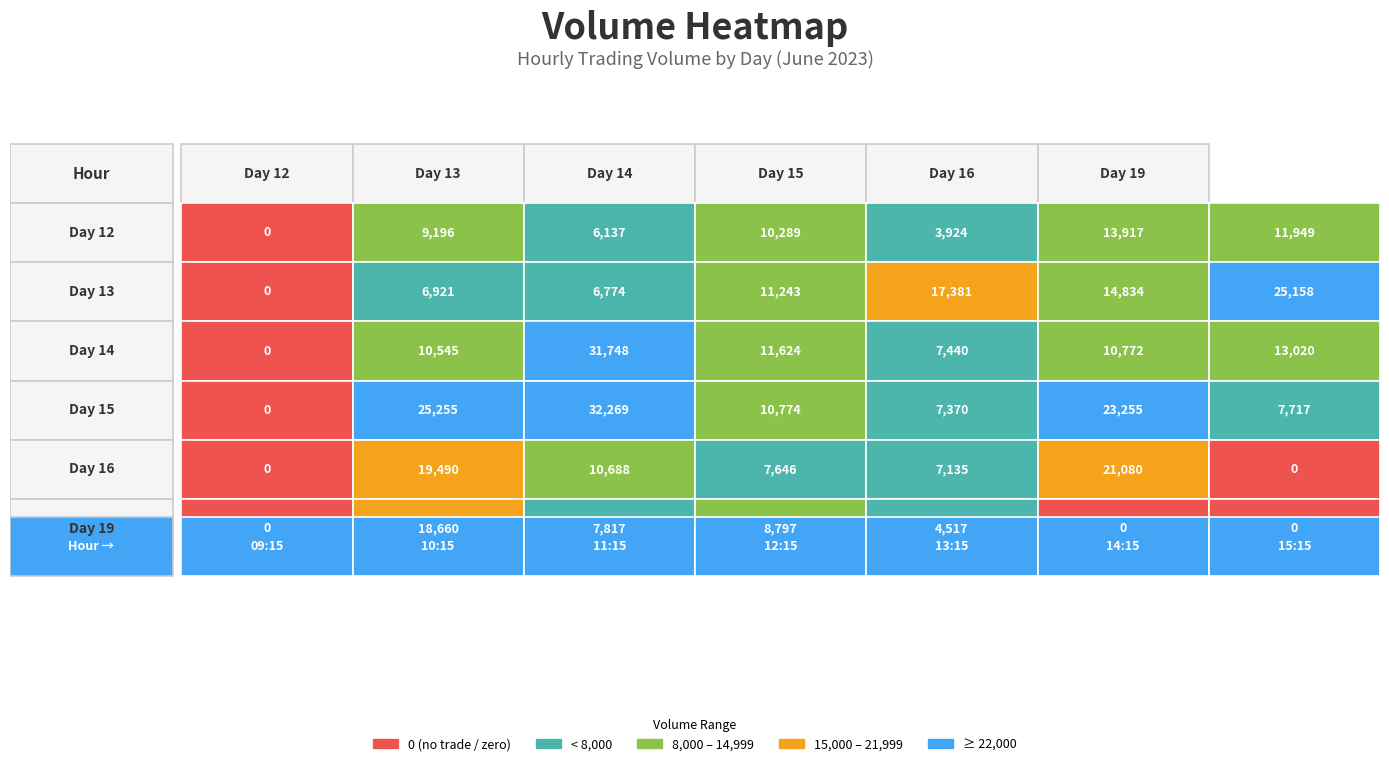

True or false: 12 has a value of 10289 at 12:15.

True